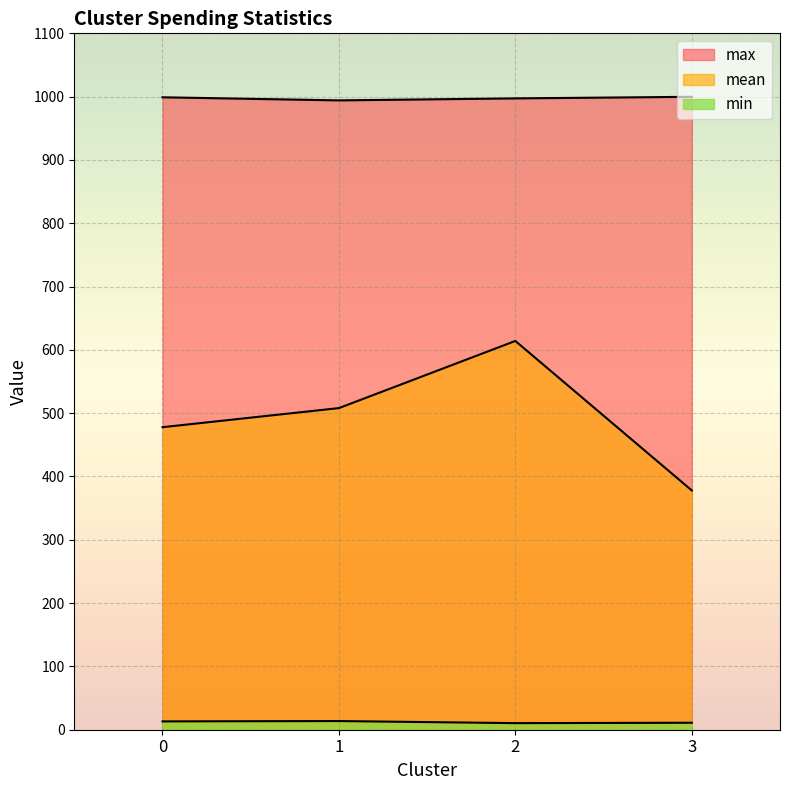

True or false: mean and max cross at least once.

False